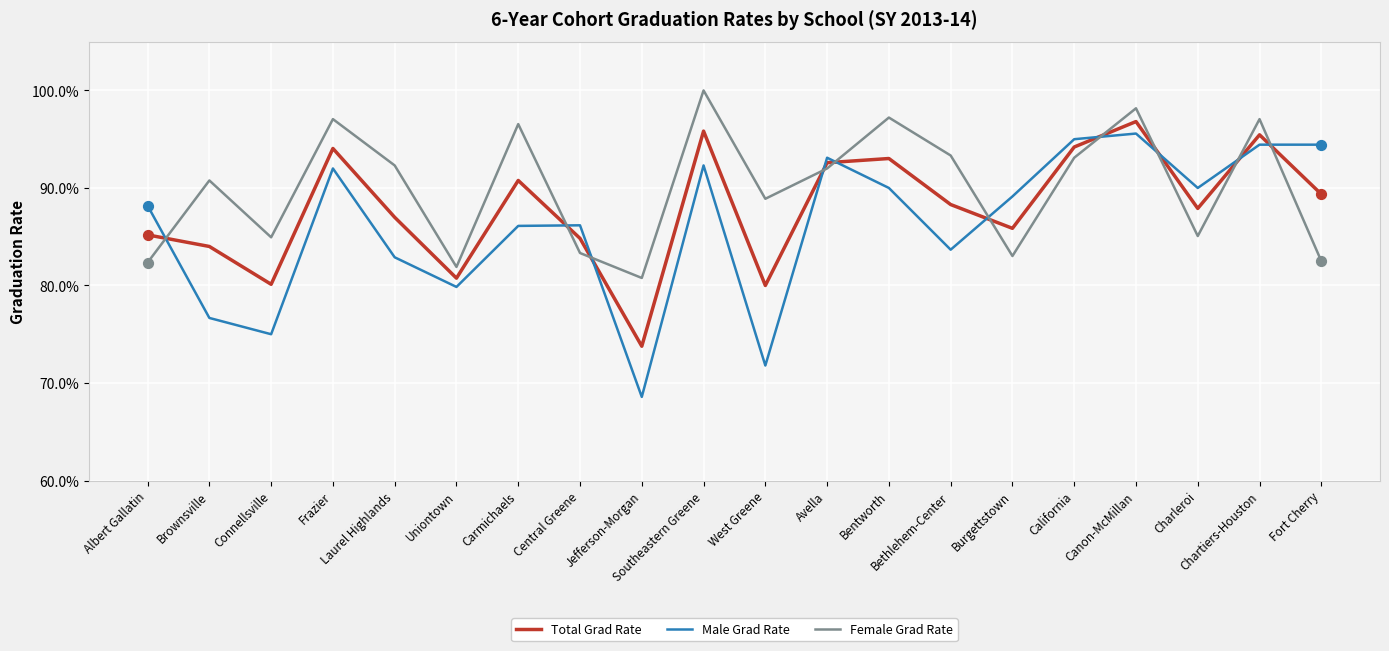

Is the value of Male Grad Rate at Chartiers-Houston greater than the value of Female Grad Rate at Frazier?

No